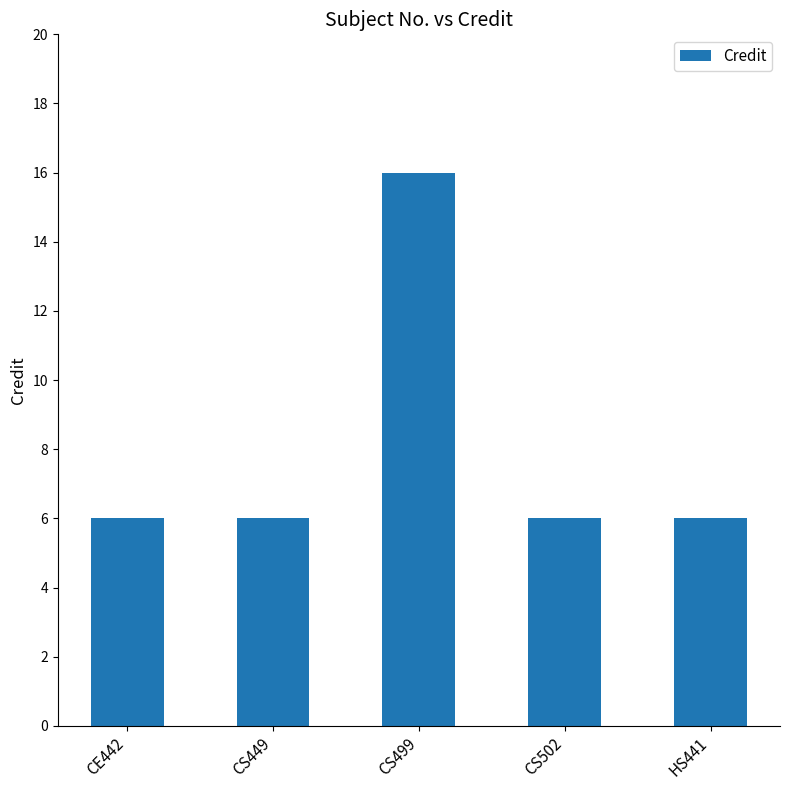

What is the sum of the values at CS502 and CS449?

12